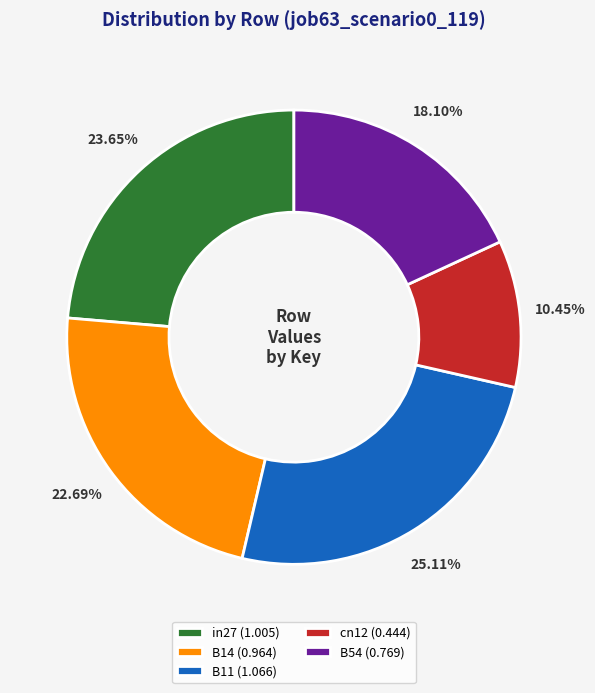

What is the smallest slice in the pie chart?

cn12